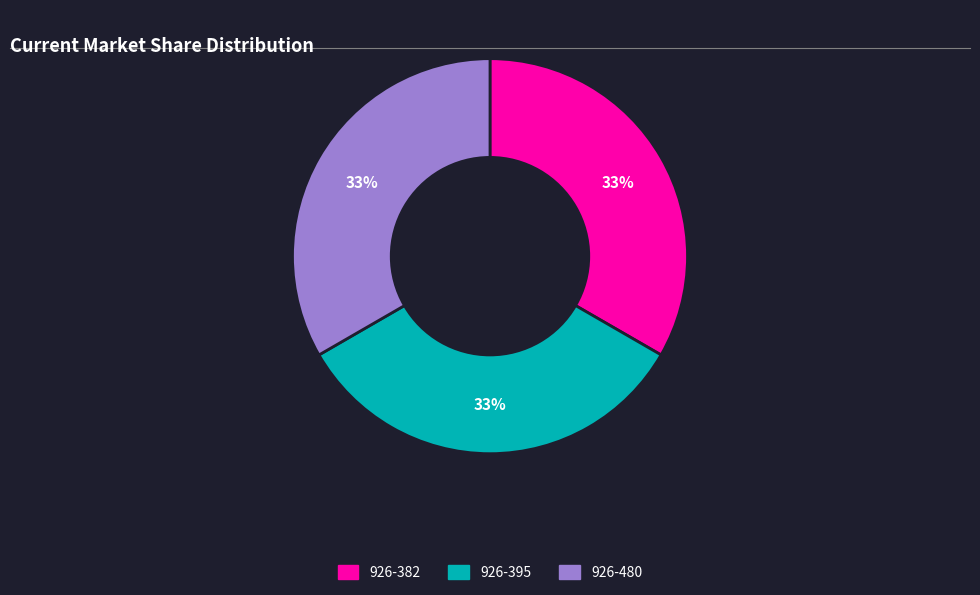

Combined, do 926-480 and 926-382 account for over 50%?

Yes